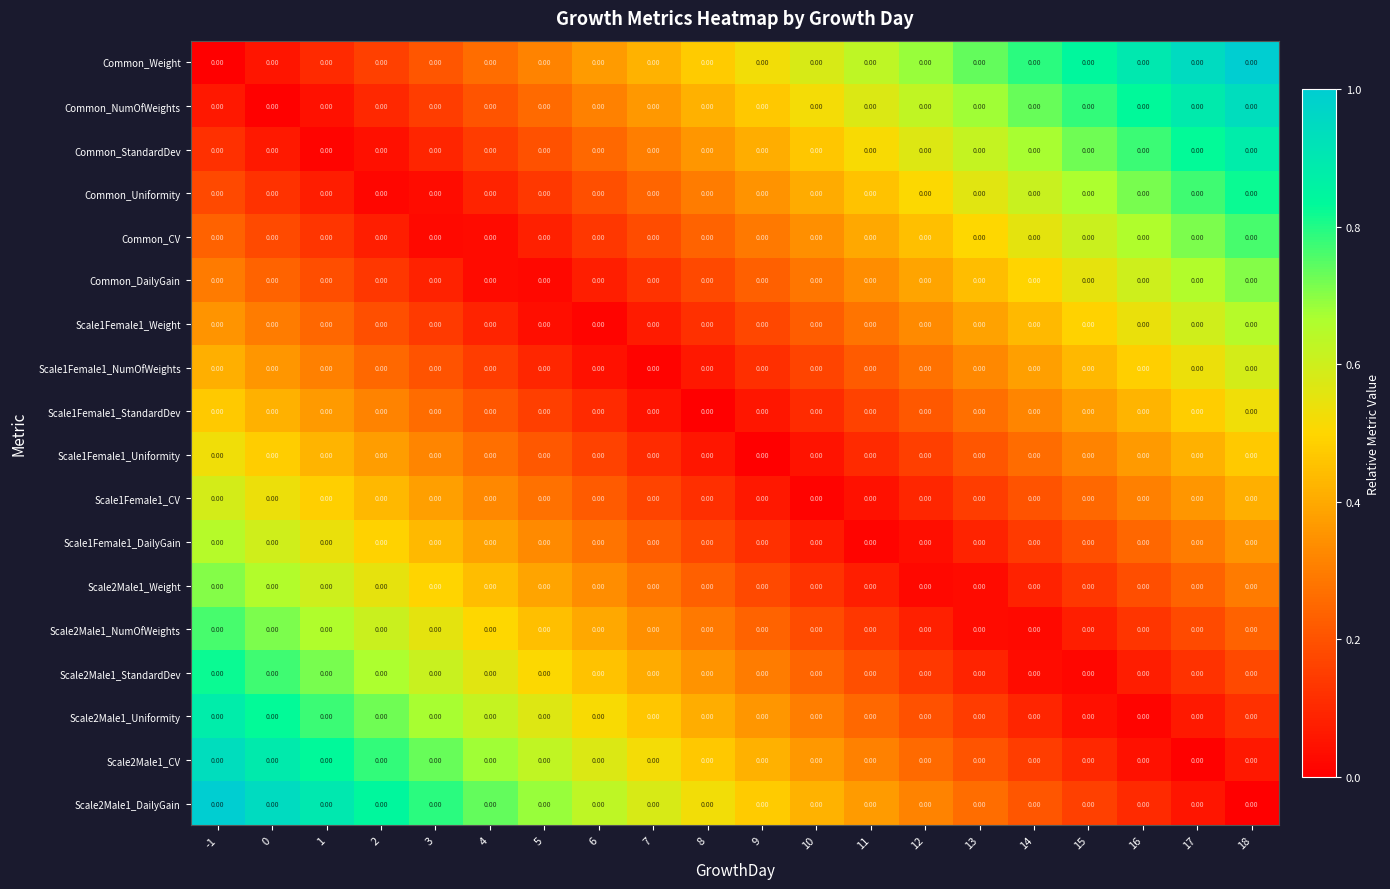

How many distinct data groups are displayed?

18